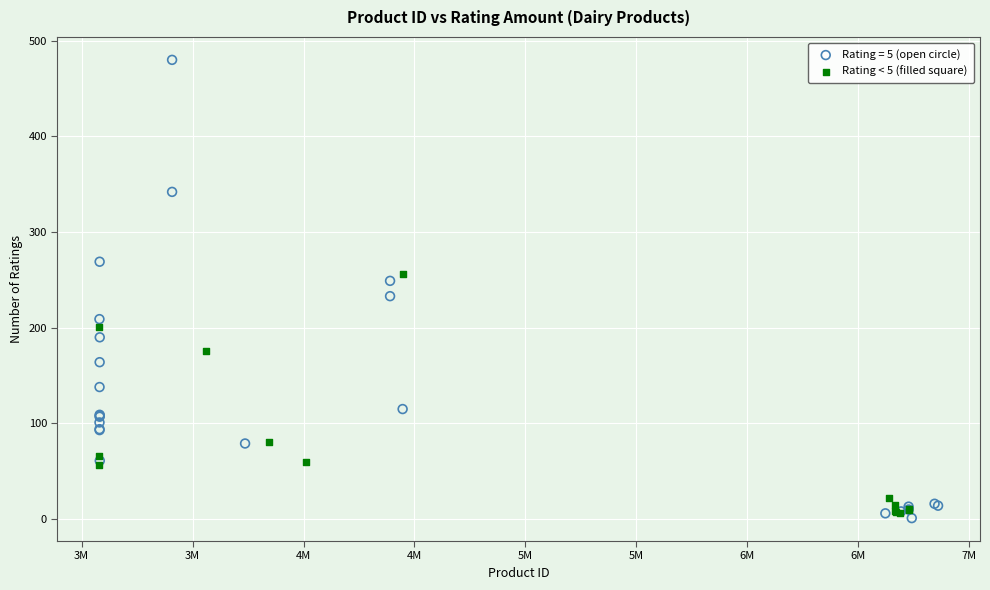

Which series reaches the maximum Y coordinate?

Rating = 5 (open circle)